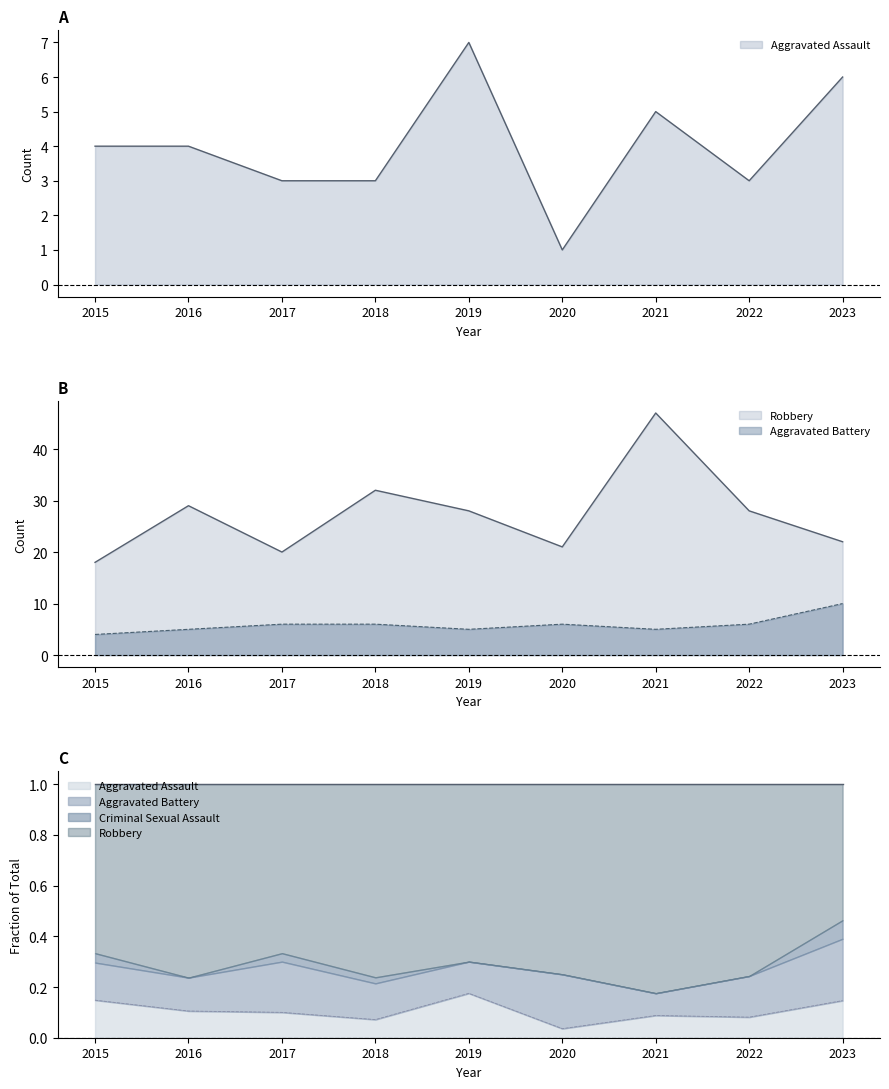

At how many categories does at least one series exceed 25?

5